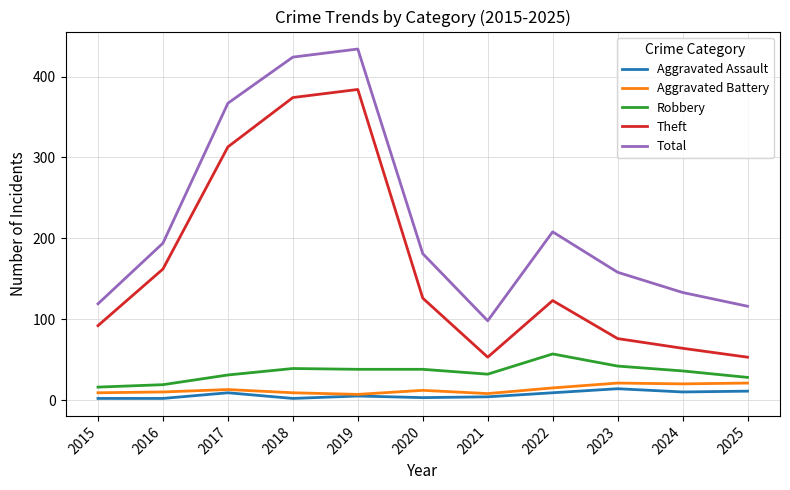

True or false: Theft and Aggravated Assault intersect in this chart.

False